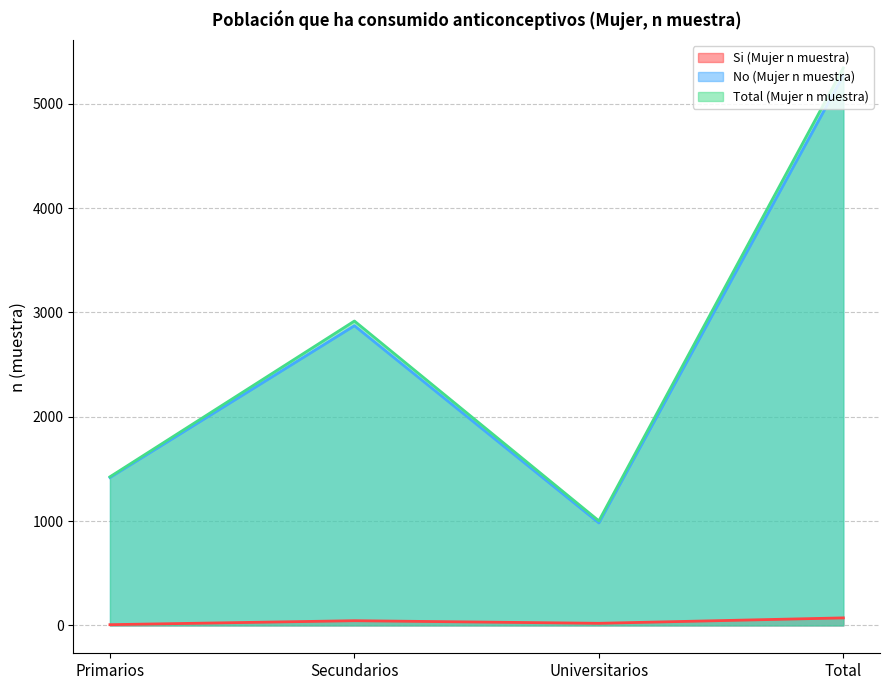

What is the difference between the second highest and second lowest values in the Total (Mujer n muestra) series?

1493